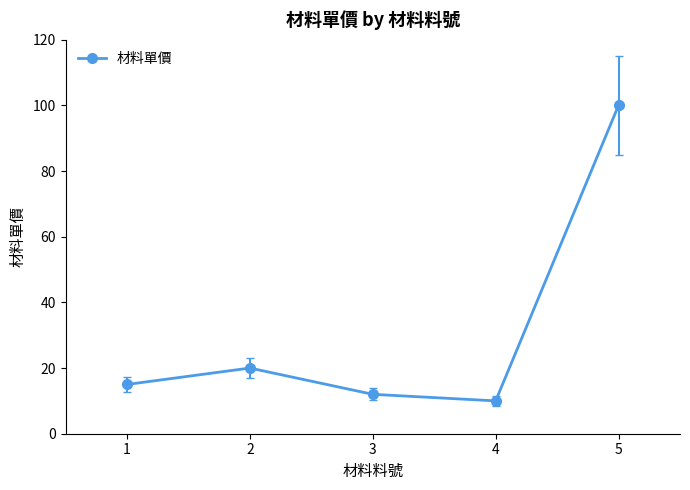

Reading left to right, transcribe all the data shown in this chart.

1=15	2=20	3=12	4=10	5=100